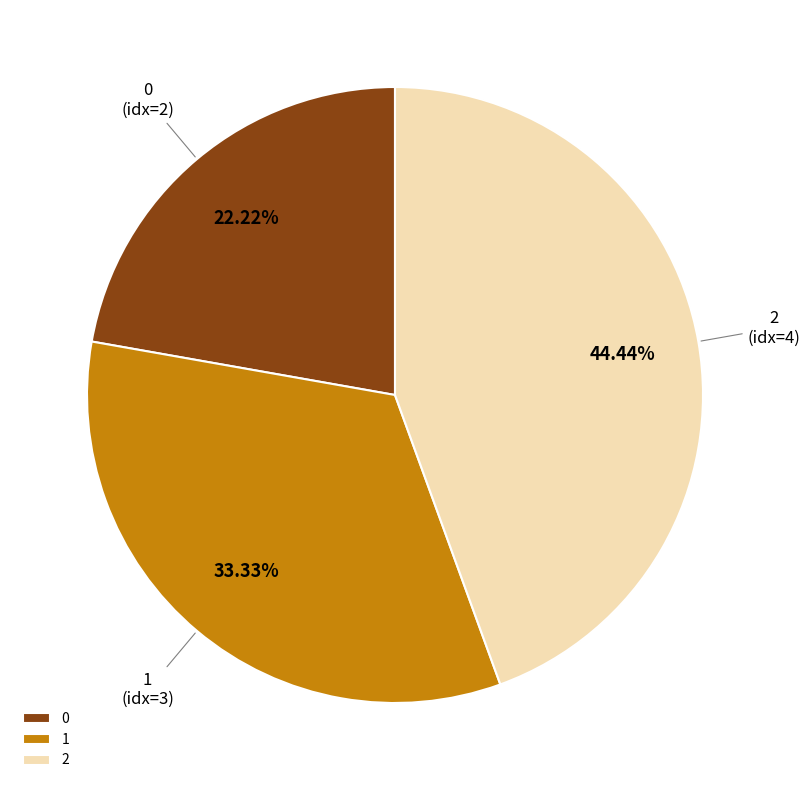

Rank the categories by value from highest to lowest.

2, 1, 0